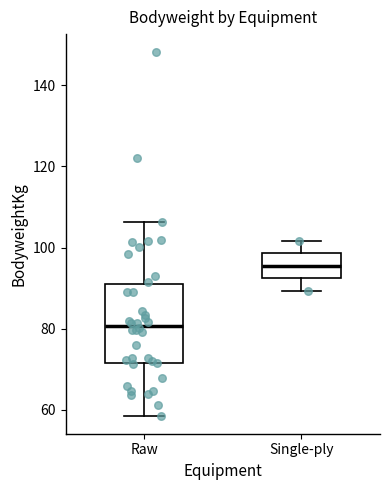

Which box's median line is the highest?

Single-ply